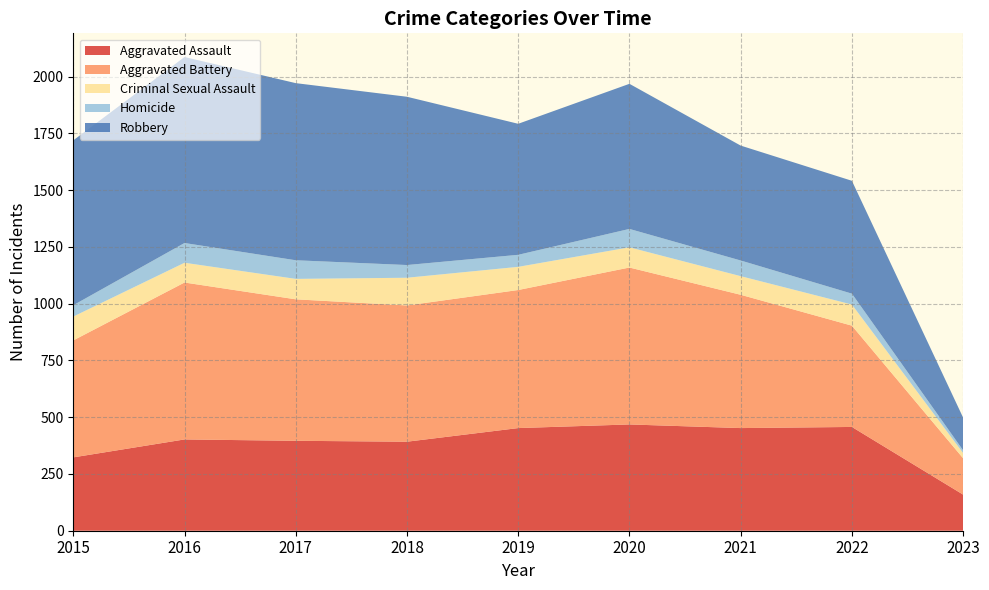

Reading left to right, extract all data points from this chart.

Aggravated Assault: 323	402	396	392	452	468	452	457	159
Aggravated Battery: 515	691	623	600	608	691	587	446	160
Criminal Sexual Assault: 105	87	90	122	102	89	82	93	23
Homicide: 50	87	82	56	53	81	69	48	12
Robbery: 726	819	780	741	577	639	506	497	144